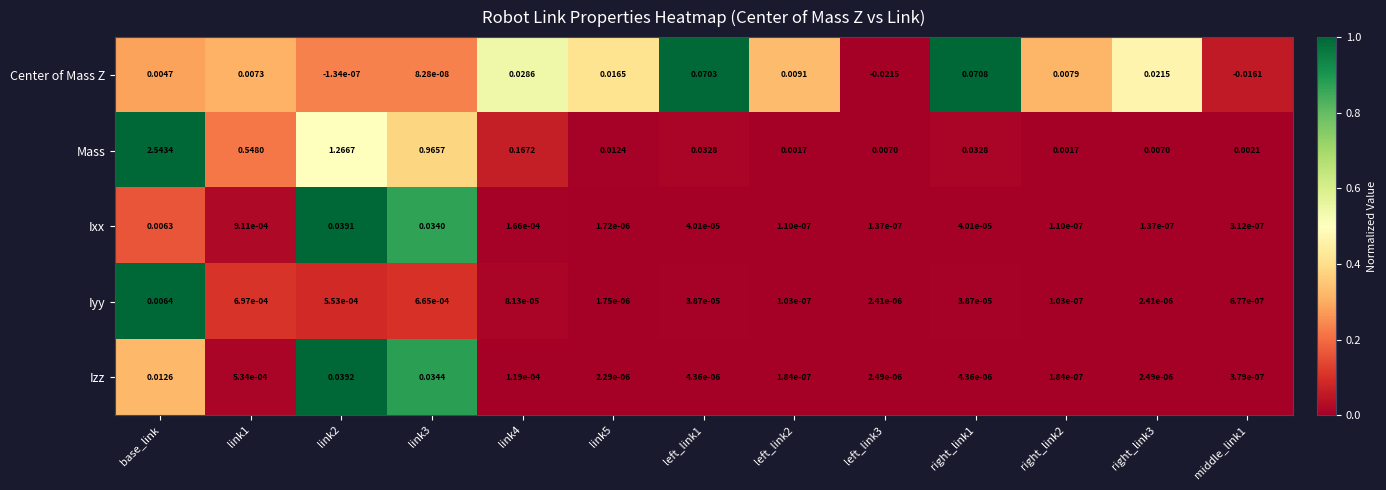

Which label corresponds to the smallest value in the chart?

left_link3